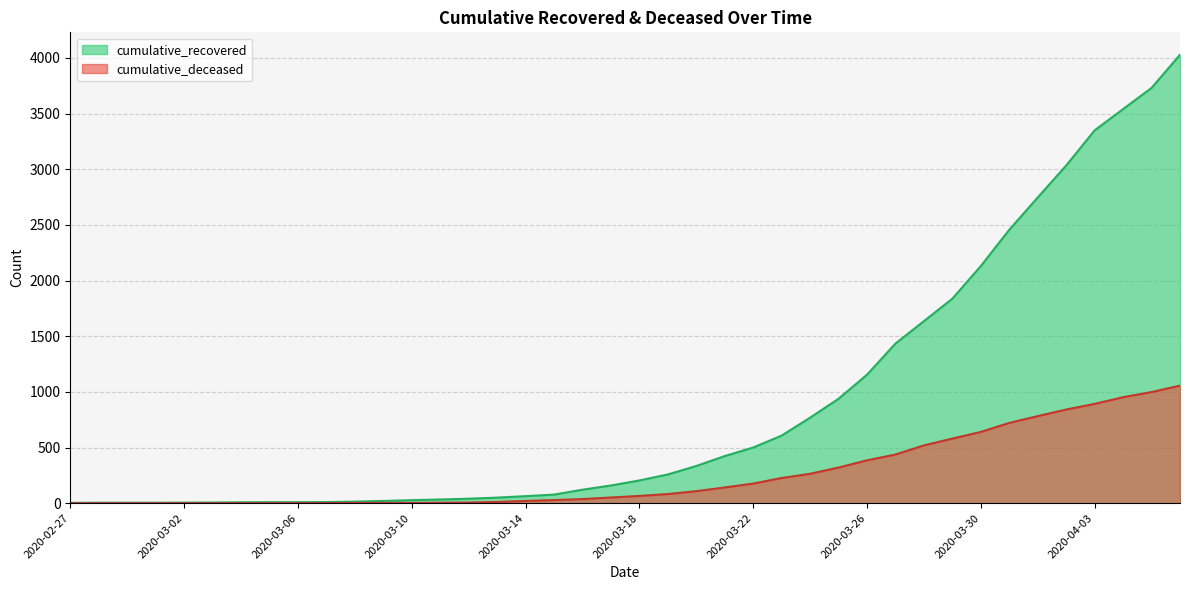

What is the sum of the cumulative_deceased values at 2020-03-02 and 2020-03-10?

2